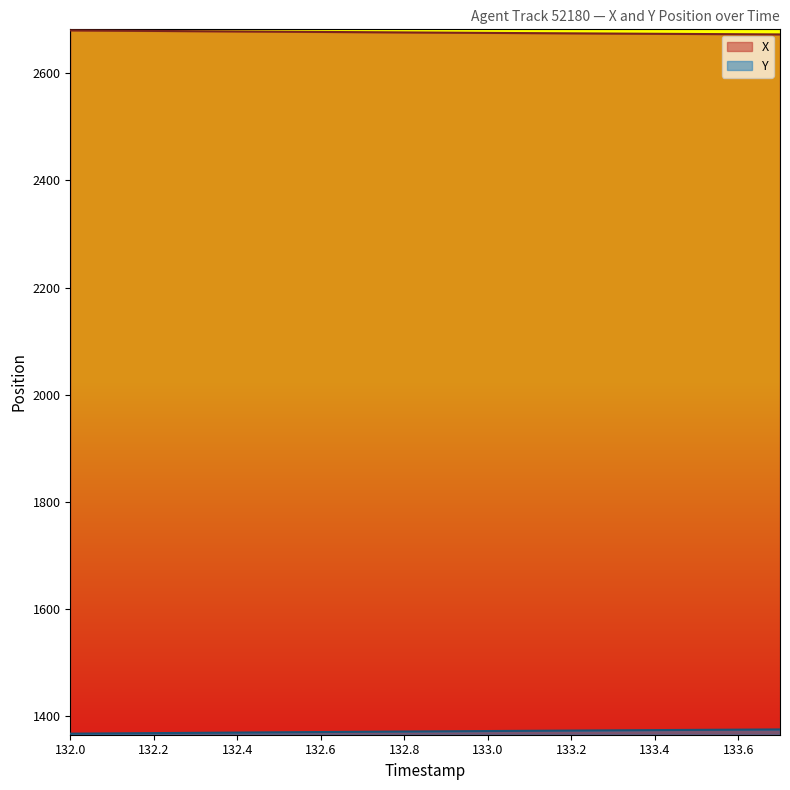

Does the chart have visible grid lines?

No